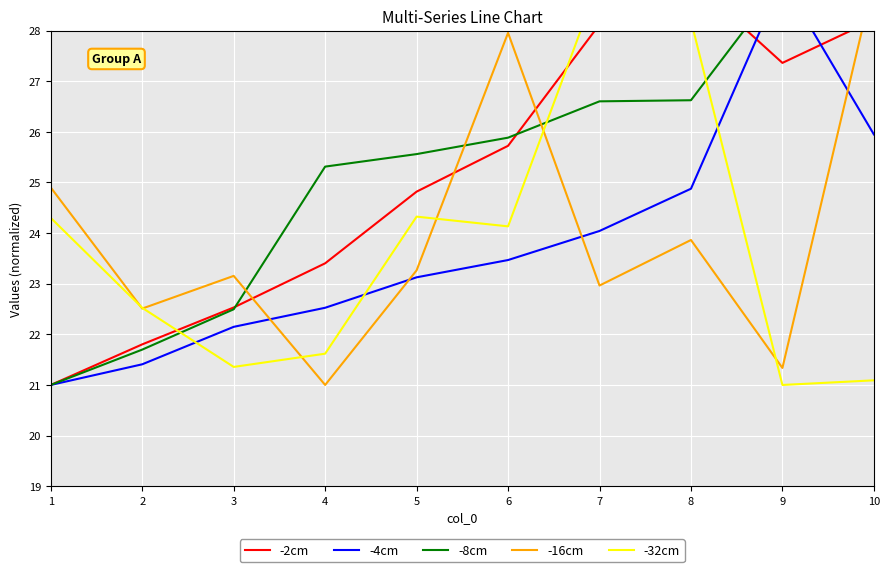

Rank the series at 1 from highest to lowest value.

-16cm, -32cm, -2cm, -4cm, -8cm